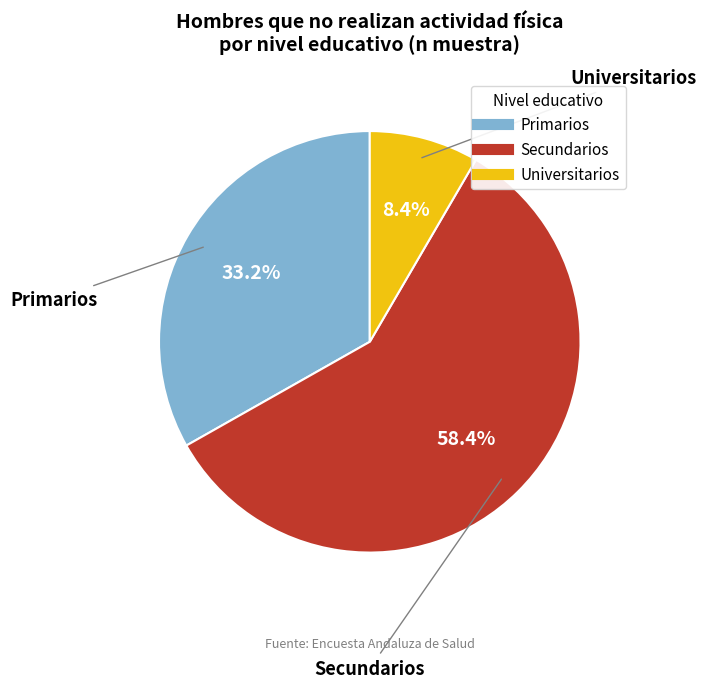

Between Universitarios and Primarios, which is larger?

Primarios